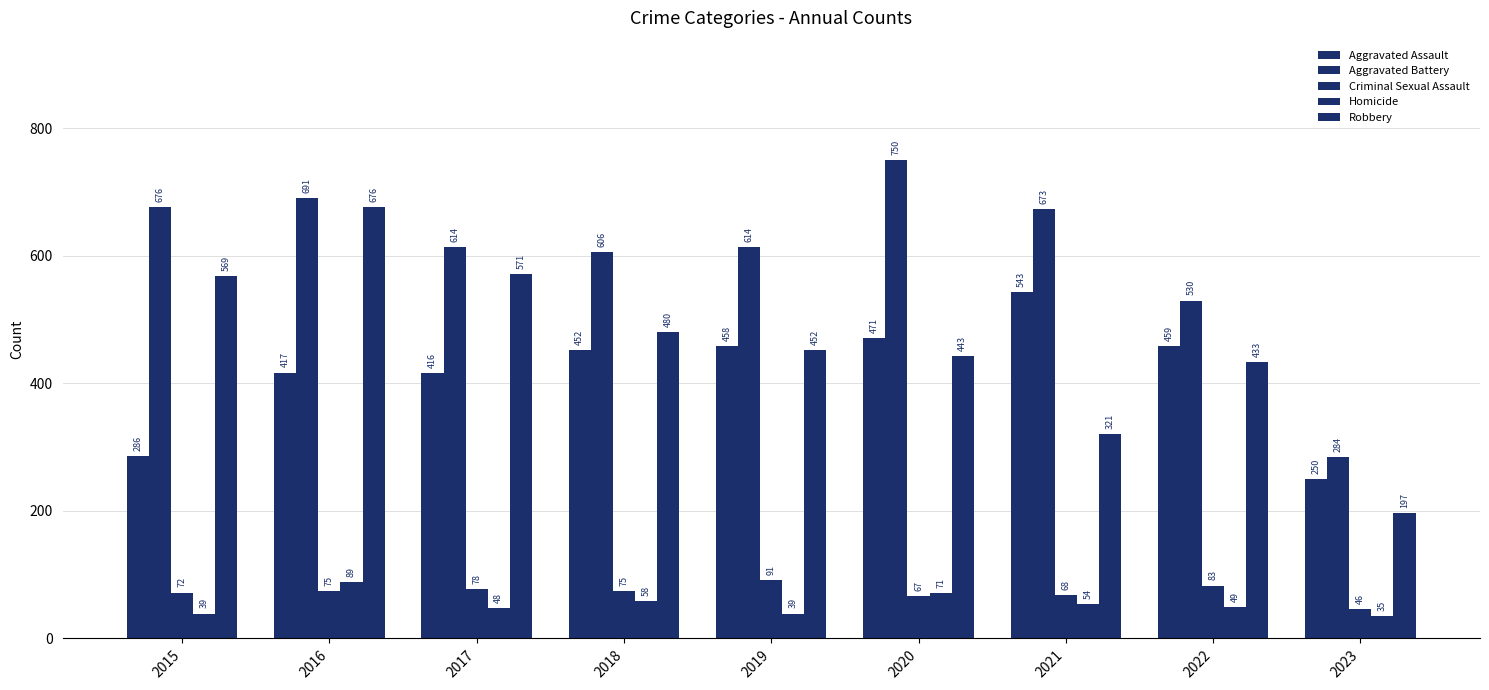

At which label is Aggravated Assault closest to 396?

2017